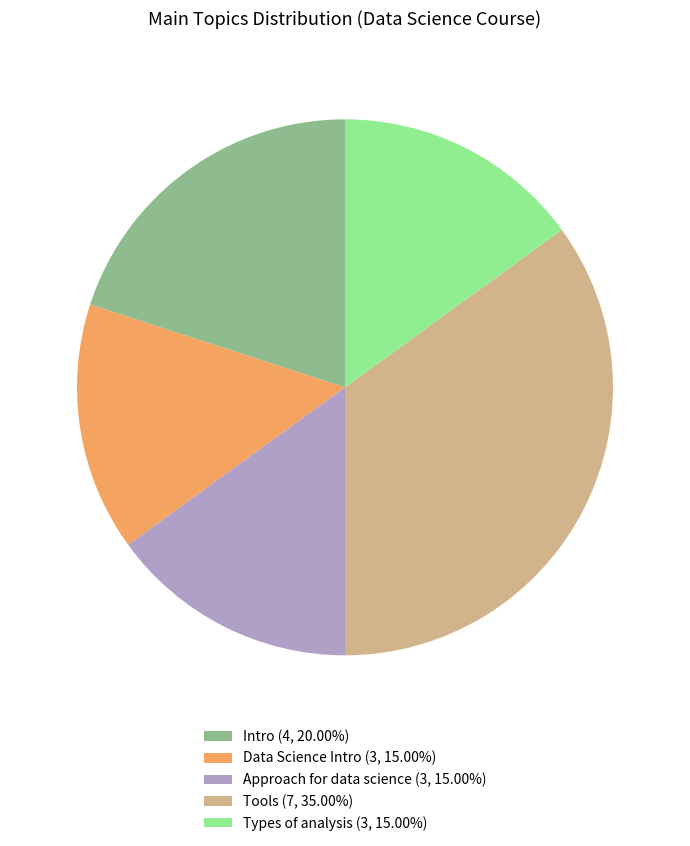

What is the ratio of the value at Approach for data science to the value at Intro?

0.7